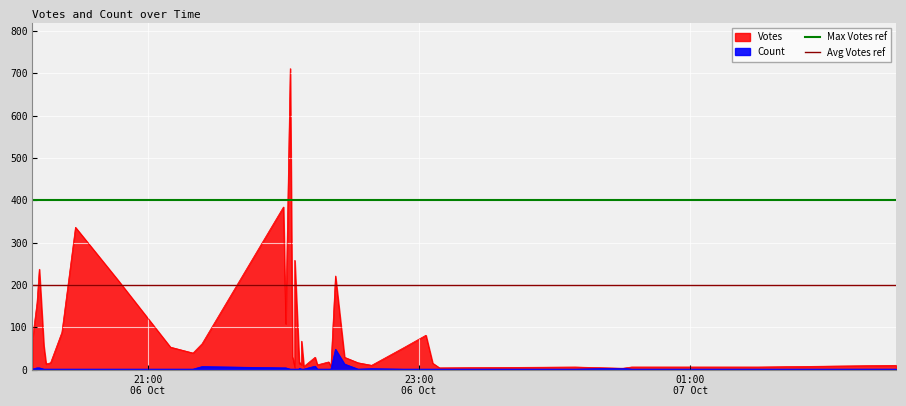

Is it true that Avg Votes ref equals 200 at 21:00
06 Oct?

True